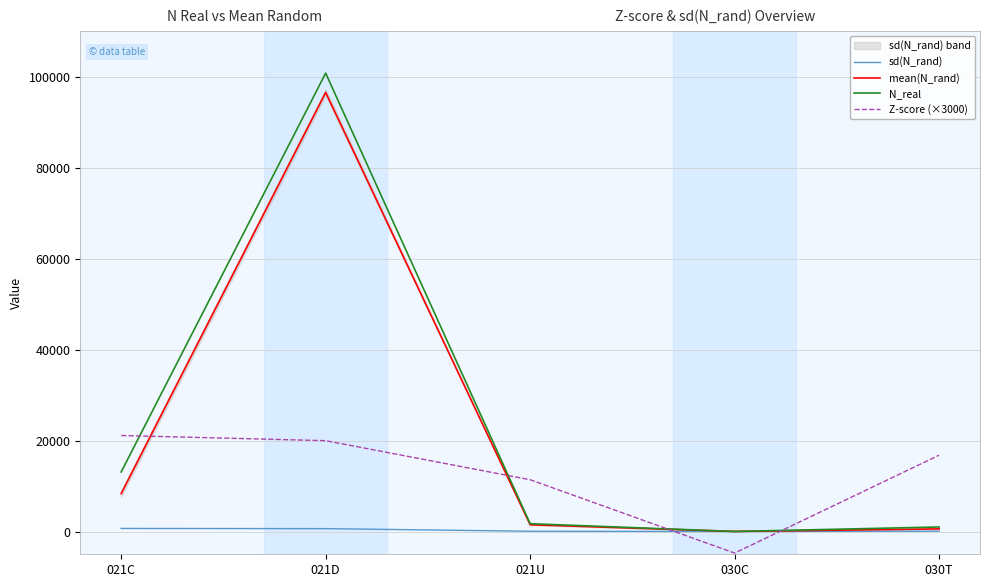

What is the total value across all series at 021U?

14654.2